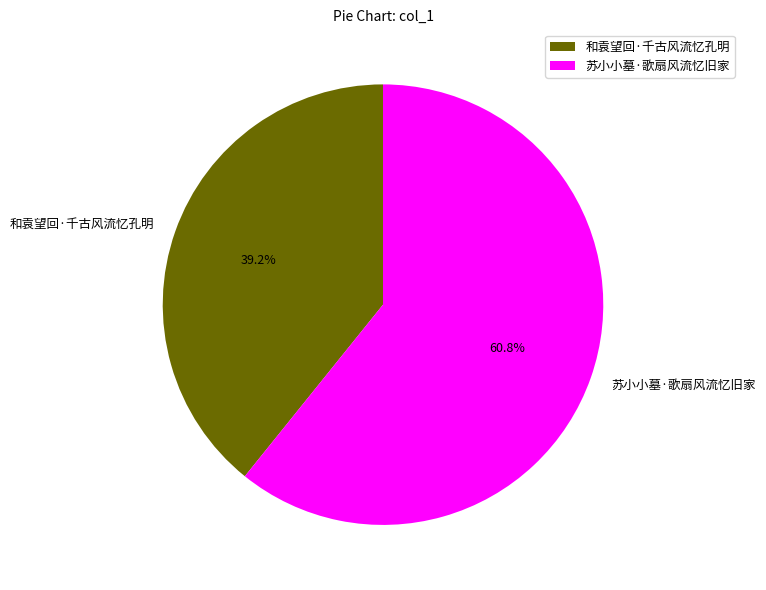

Between 苏小小墓·歌扇风流忆旧家 and 和袁望回·千古风流忆孔明, which is larger?

苏小小墓·歌扇风流忆旧家